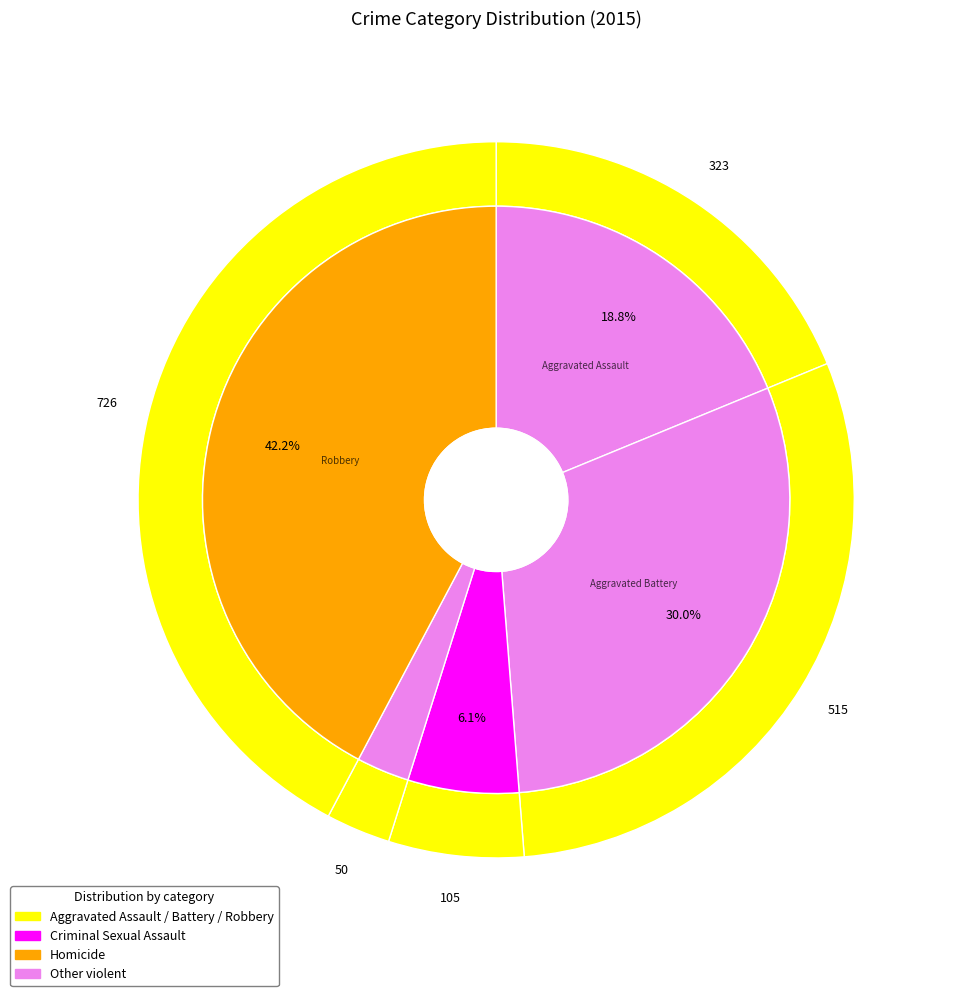

Is there any slice that represents more than half of the pie?

No